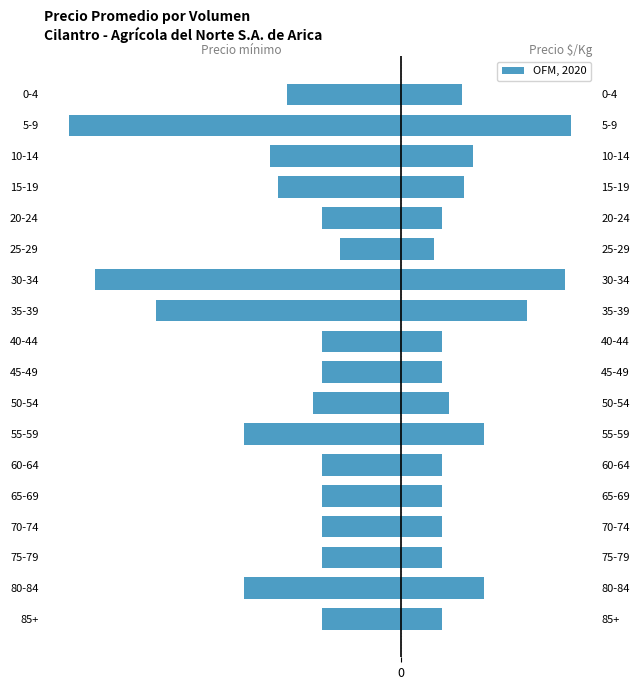

Which has a higher value, 75-79 or 30-34?

75-79